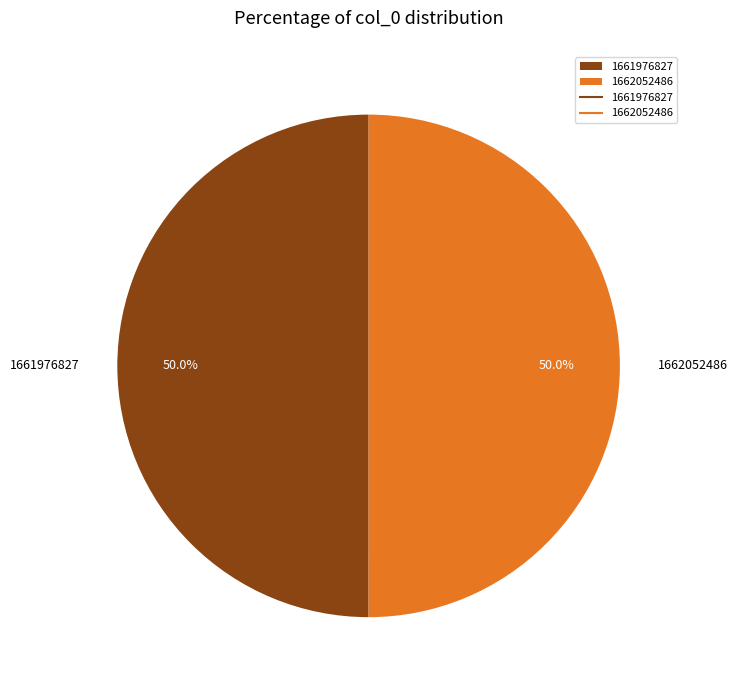

How many slices are in this pie chart?

2